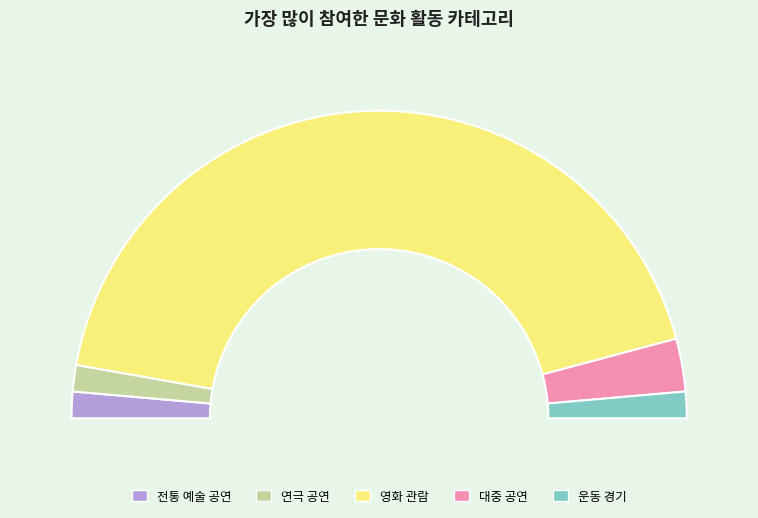

To the nearest percent, what portion does 전통 예술 공연 represent?

3%